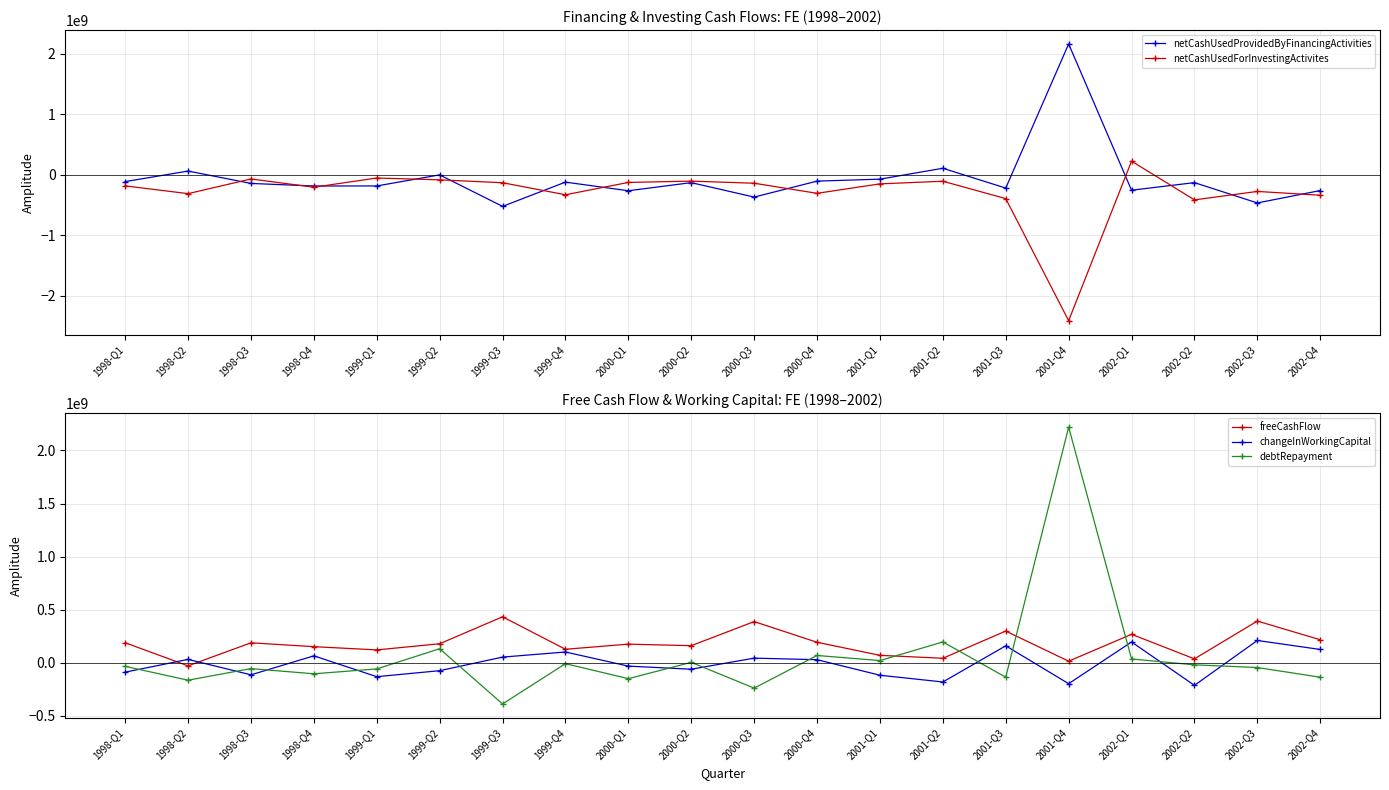

Which series ends up on top after the final intersection of netCashUsedProvidedByFinancingActivities and freeCashFlow?

freeCashFlow